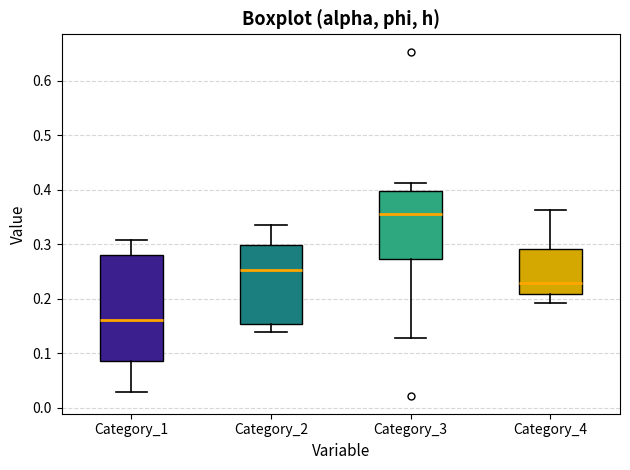

Reading left to right, transcribe this box plot: for each box, give where its median line is, the range the box spans, and where its two whiskers end, as read against the y-axis. The values are not printed on the chart, so give them approximately, as read against the axis.

Category_1: median 0.16, box 0.09 to 0.28, whiskers 0.03 to 0.31
Category_2: median 0.25, box 0.15 to 0.30, whiskers 0.14 to 0.34
Category_3: median 0.36, box 0.27 to 0.40, whiskers 0.13 to 0.41
Category_4: median 0.23, box 0.21 to 0.29, whiskers 0.19 to 0.36